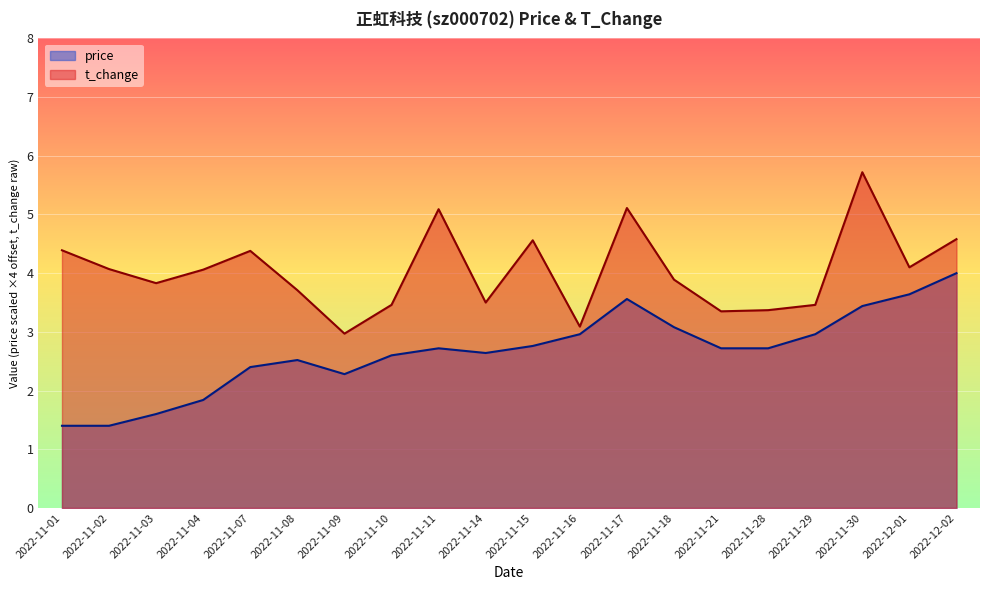

True or false: t_change and price cross at least once.

False